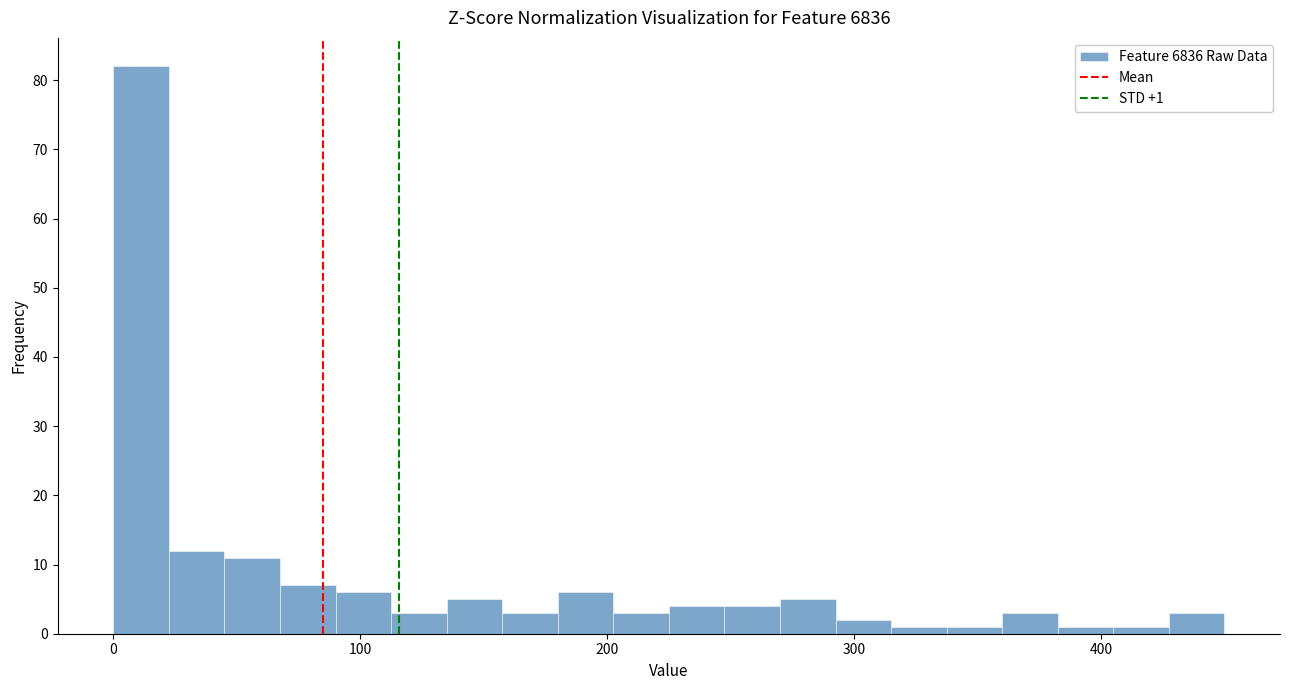

Read against the x-axis, roughly where is the centre of the tallest bar?

10